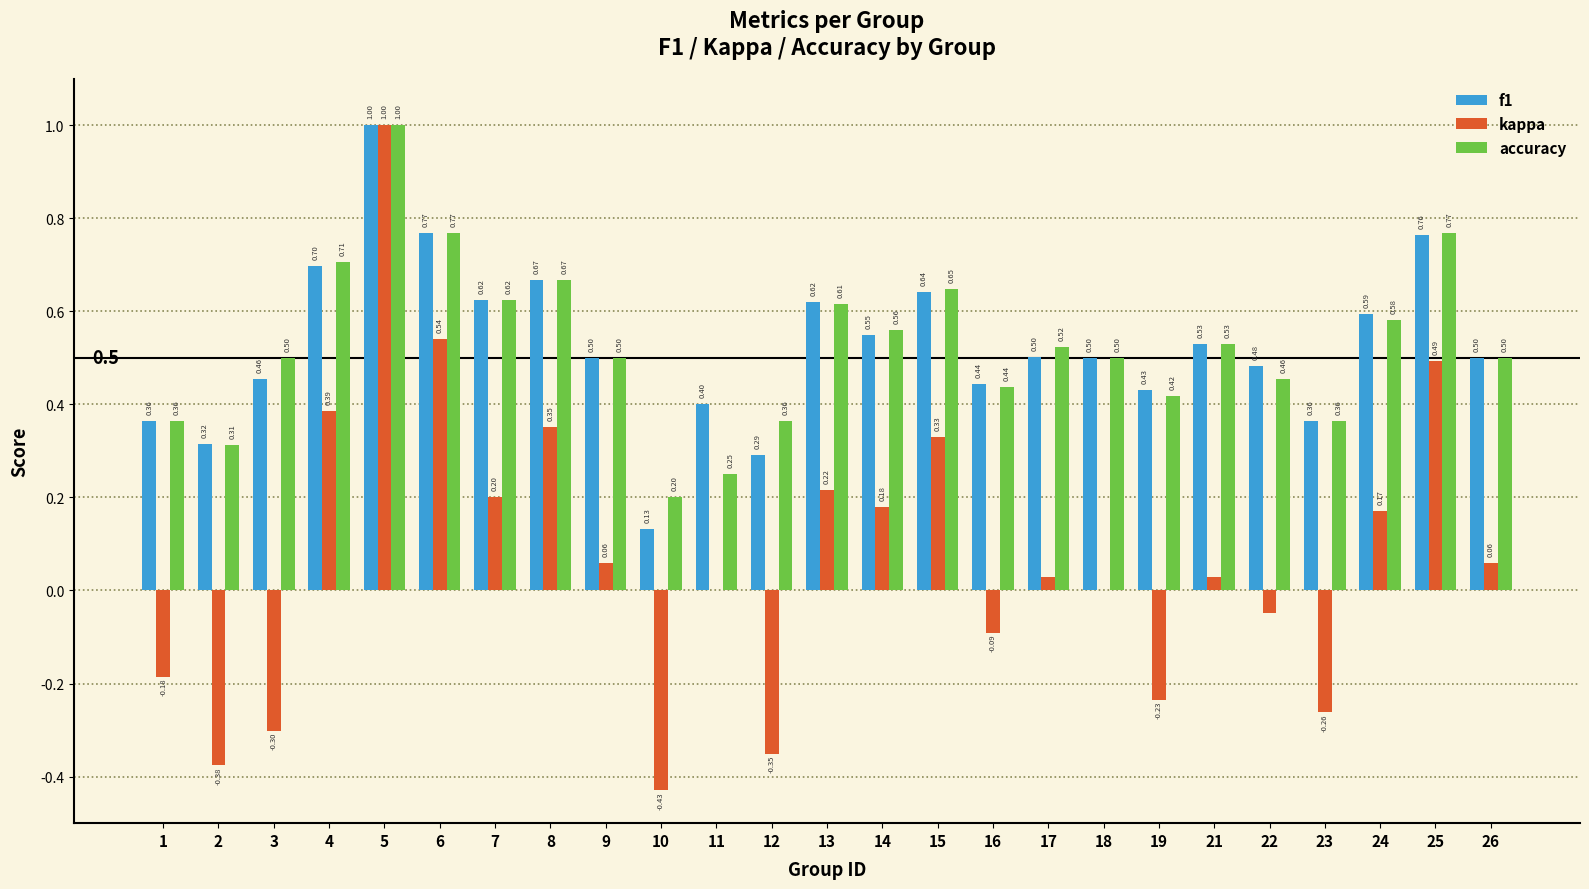

Which series has the largest total across all categories?

accuracy